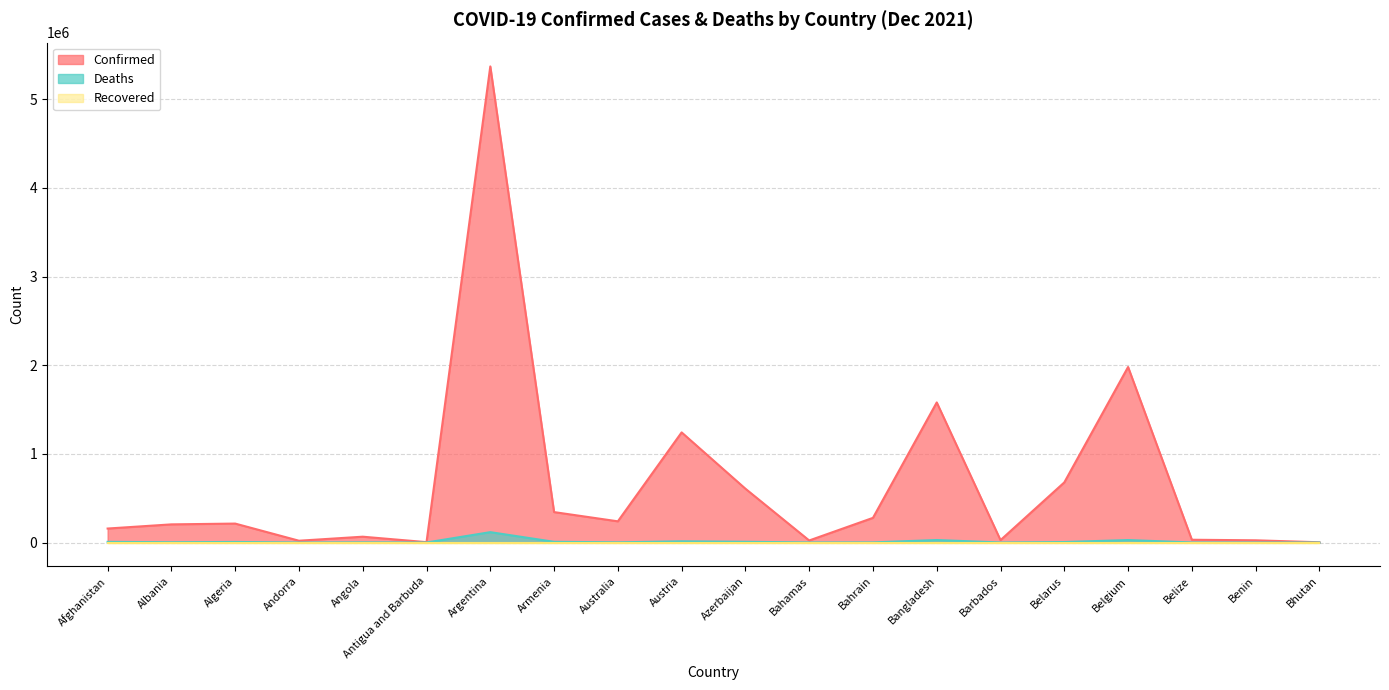

List the labels in order of Deaths value, smallest first.

Bhutan, Antigua and Barbuda, Andorra, Benin, Barbados, Belize, Bahamas, Bahrain, Angola, Australia, Albania, Belarus, Algeria, Afghanistan, Armenia, Azerbaijan, Austria, Belgium, Bangladesh, Argentina